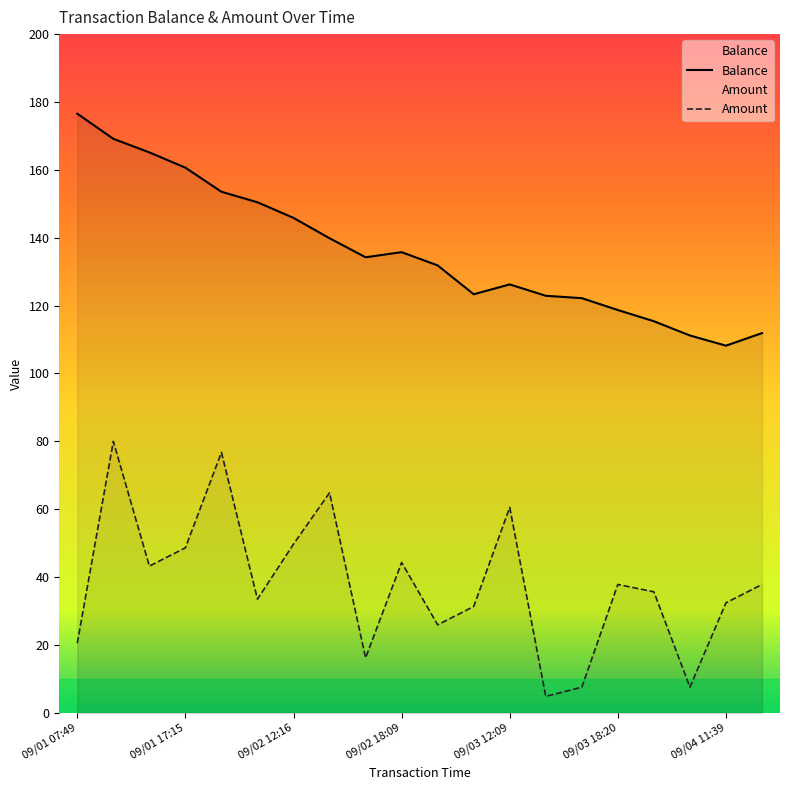

What is the difference between the second highest and second lowest values in the Amount series?

69.2